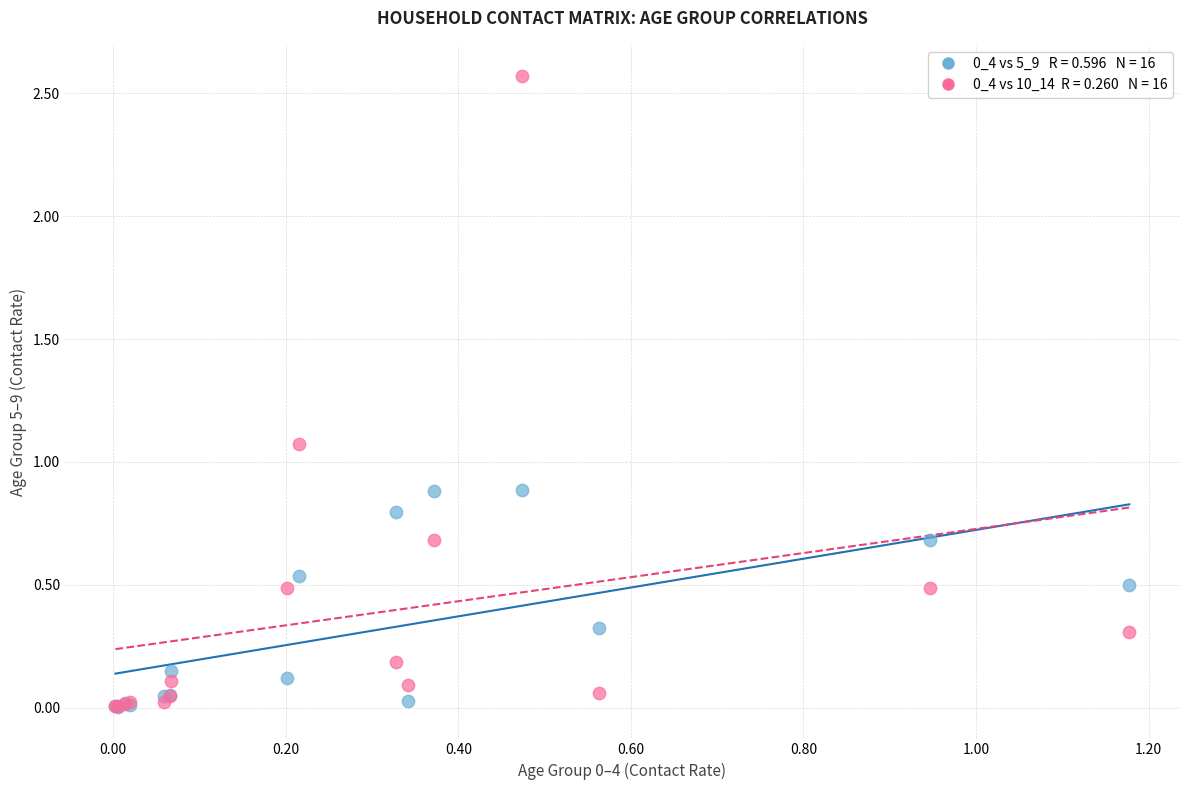

Across all series, what Y value is closest to 1?

1.1